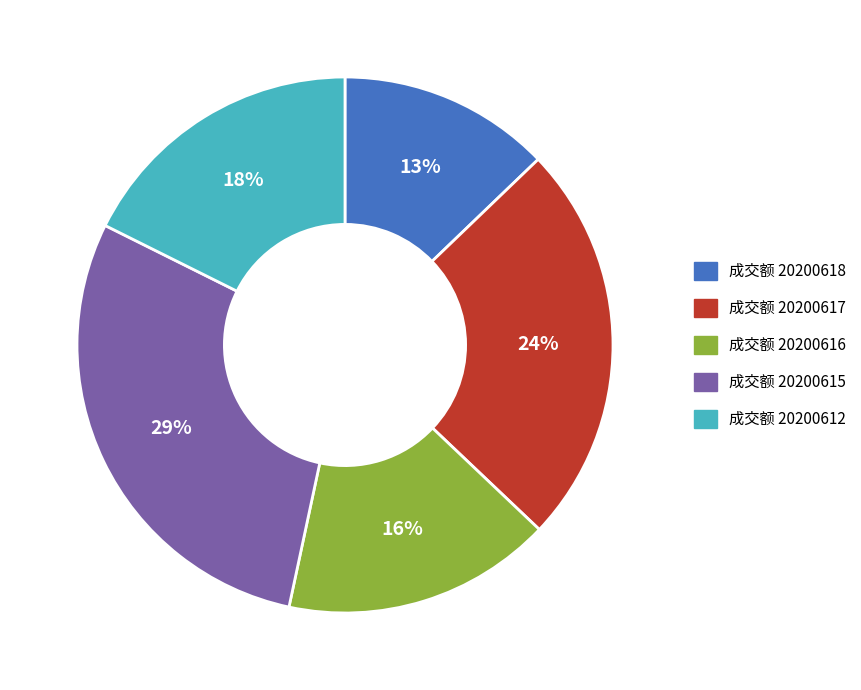

Which slice is the smallest?

成交额 20200618